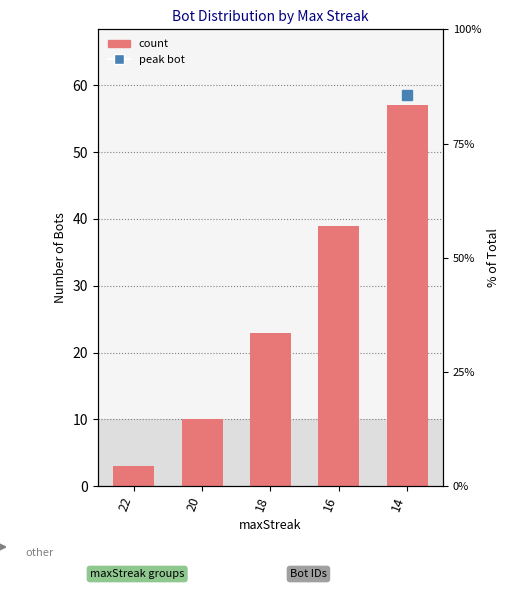

The value at 22 is 5. True or false?

False